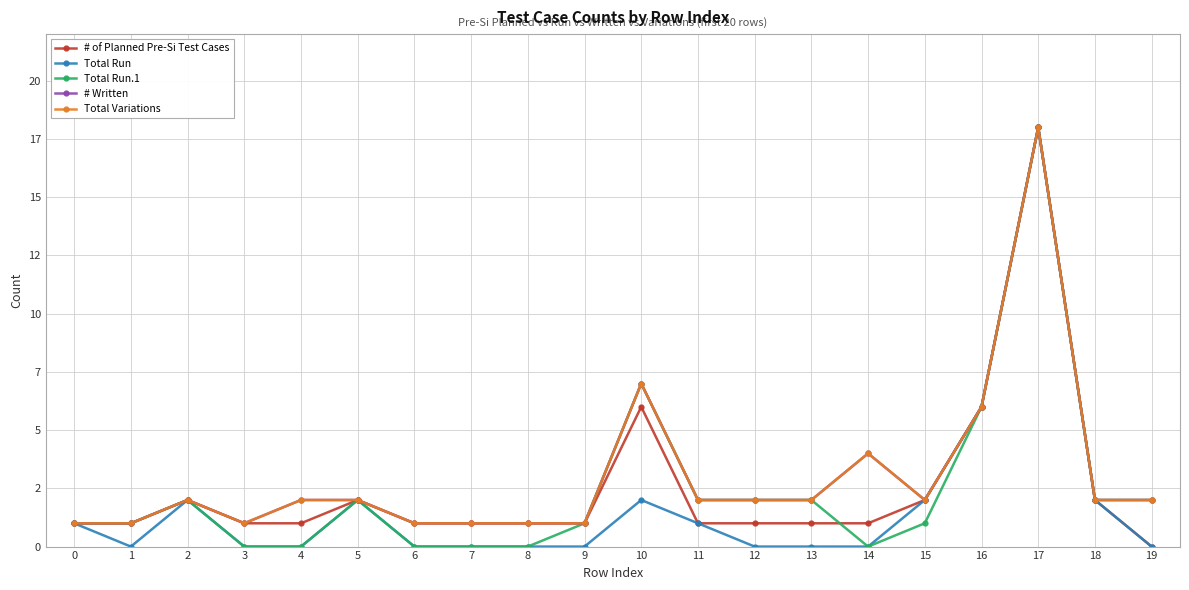

At which category does Total Run.1 reach its first local peak?

2